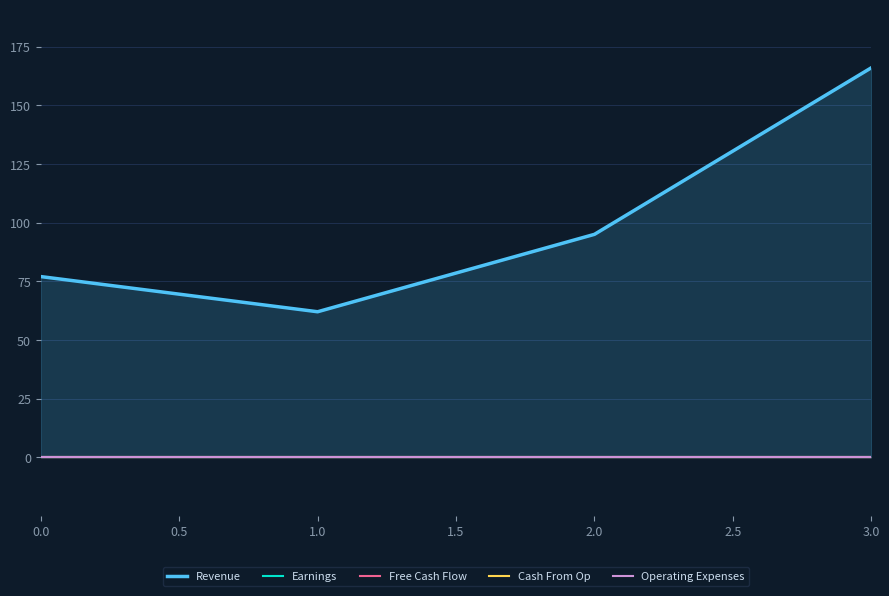

What is the difference between the highest and lowest values at 1.0?

95